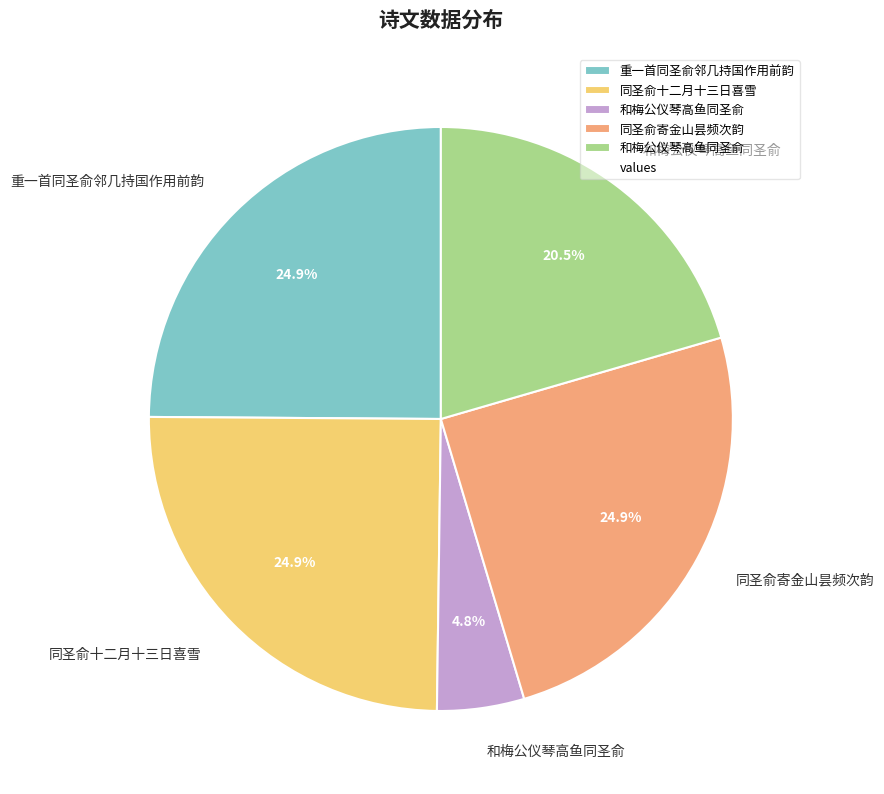

Does any single category account for the majority?

No